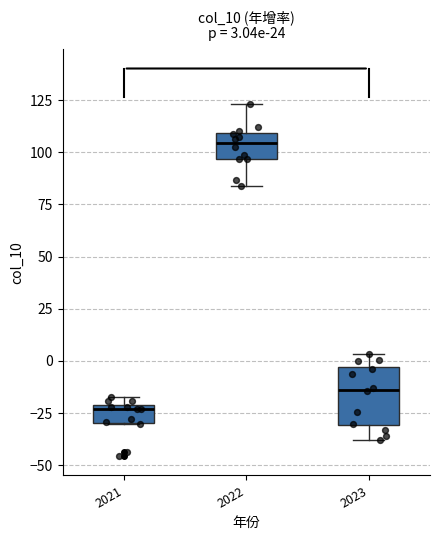

Comparing the boxes themselves (not the whiskers), which one is the tallest?

2023